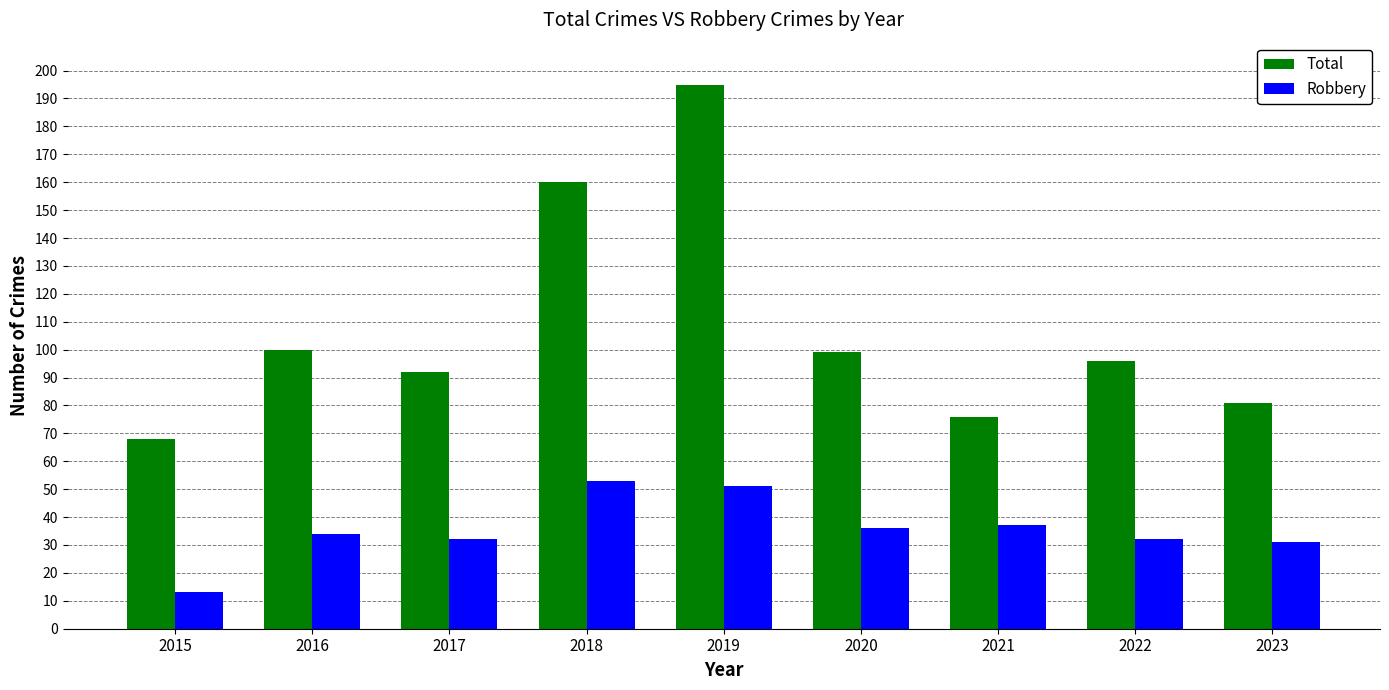

What are all the series names shown in the legend?

Total, Robbery